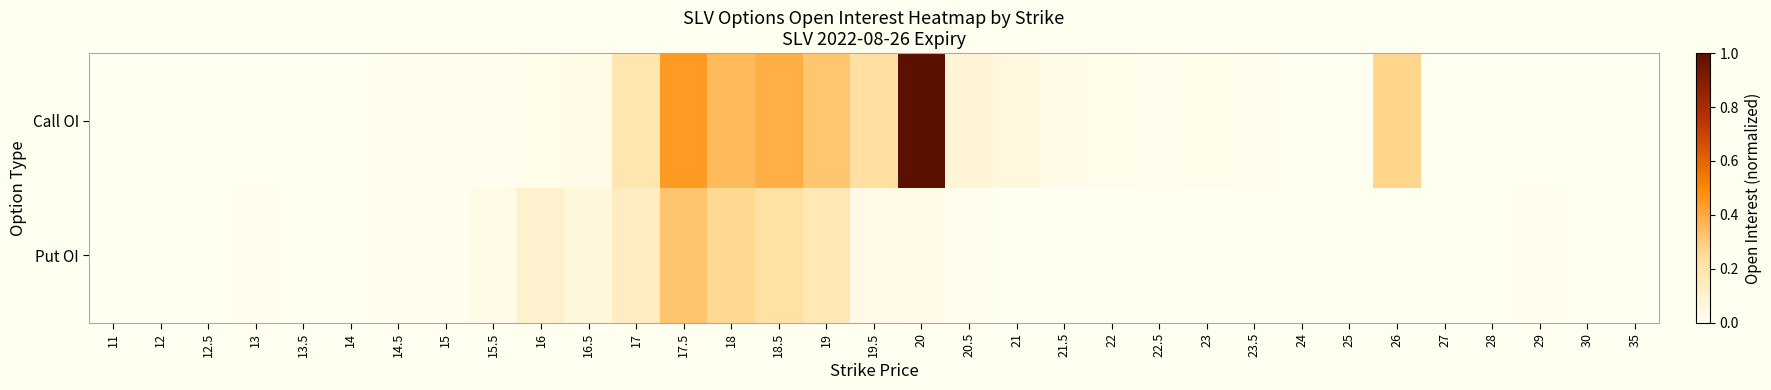

Which series has the largest total across all categories?

Call OI